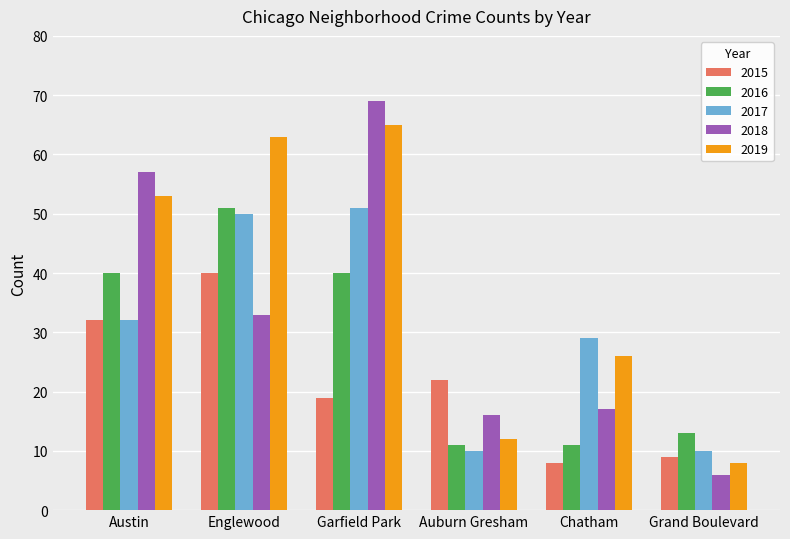

Is it true that 2016 equals 20 at Grand Boulevard?

False